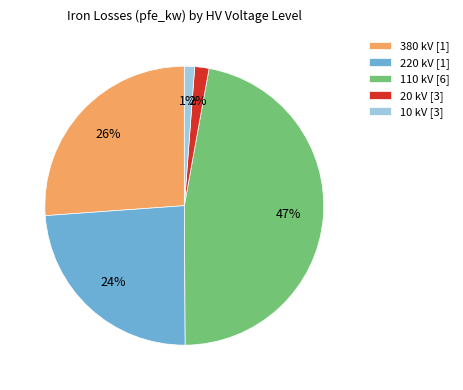

What percentage is the 380 kV [1] slice, to the nearest percent?

26%